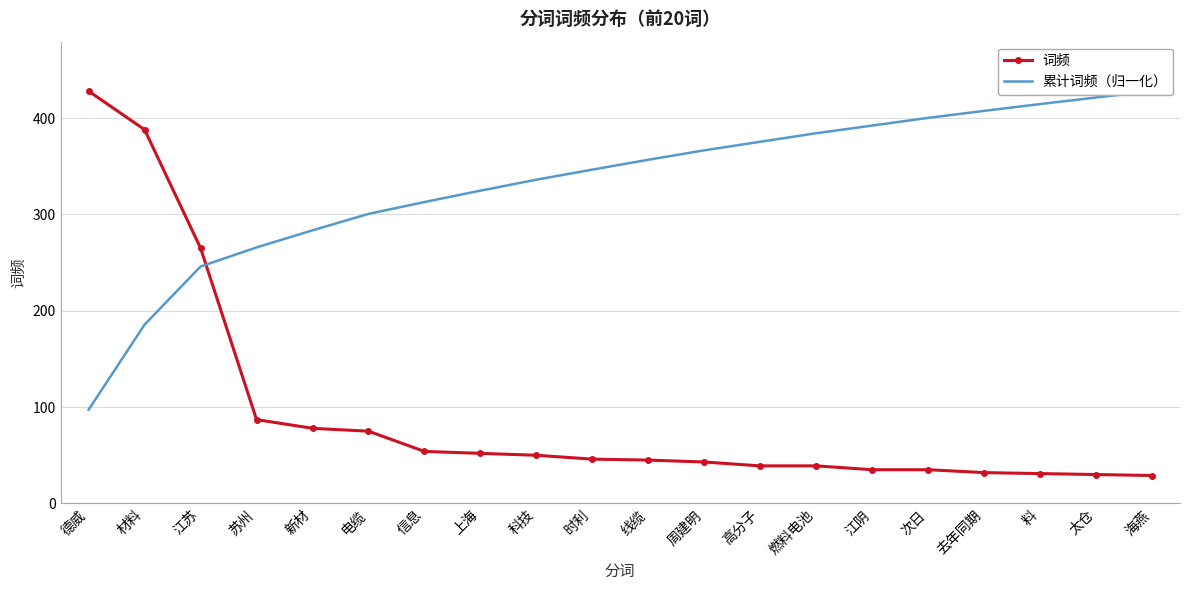

What is the difference between the 词频 values at 料 and 周建明?

12